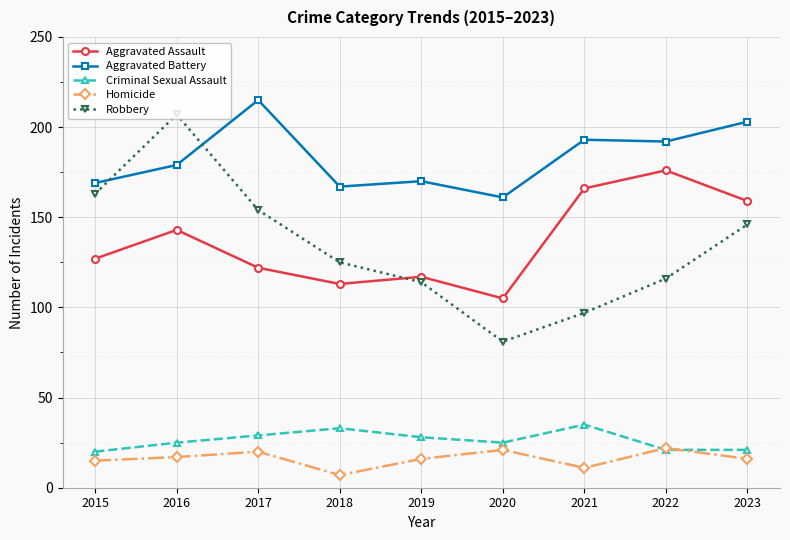

At which category is the sum across all series the highest?

2016